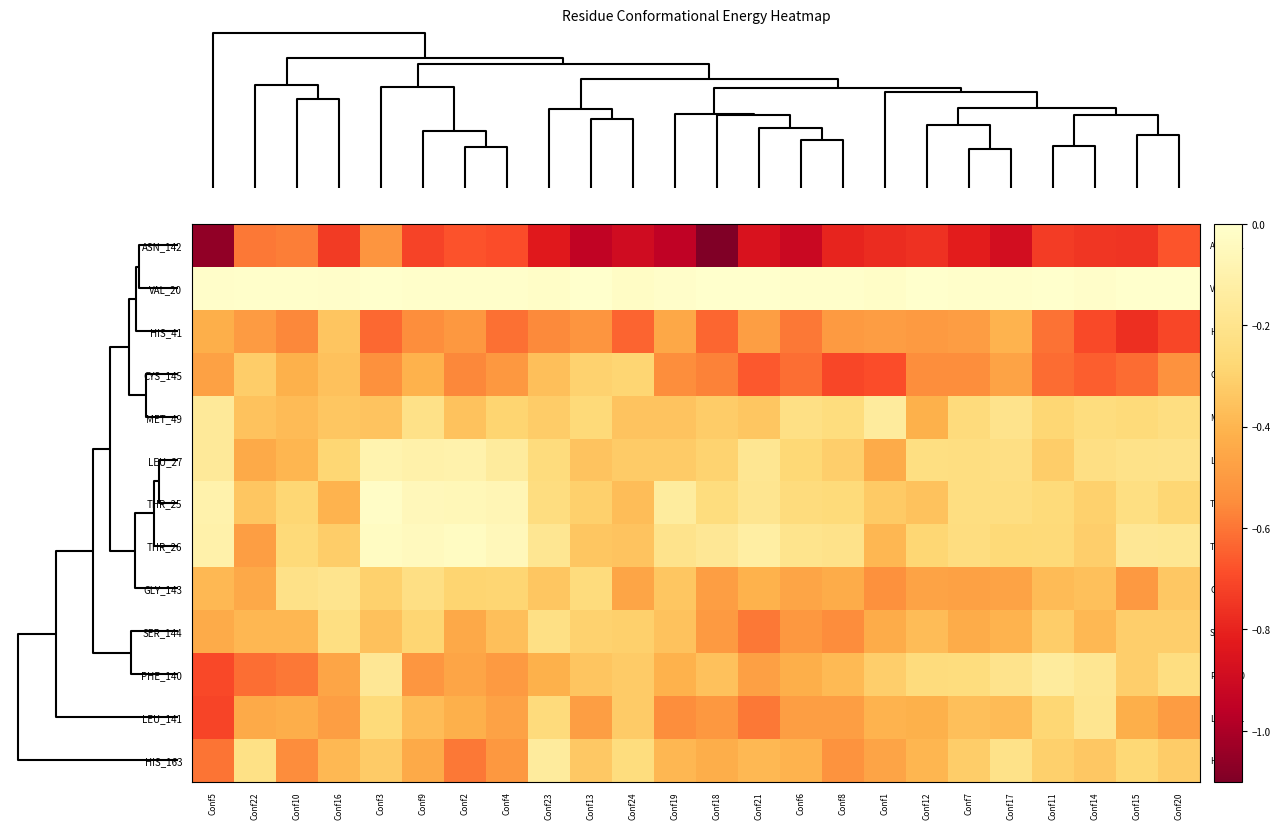

Which series has the largest range (max minus min)?

ASN_142